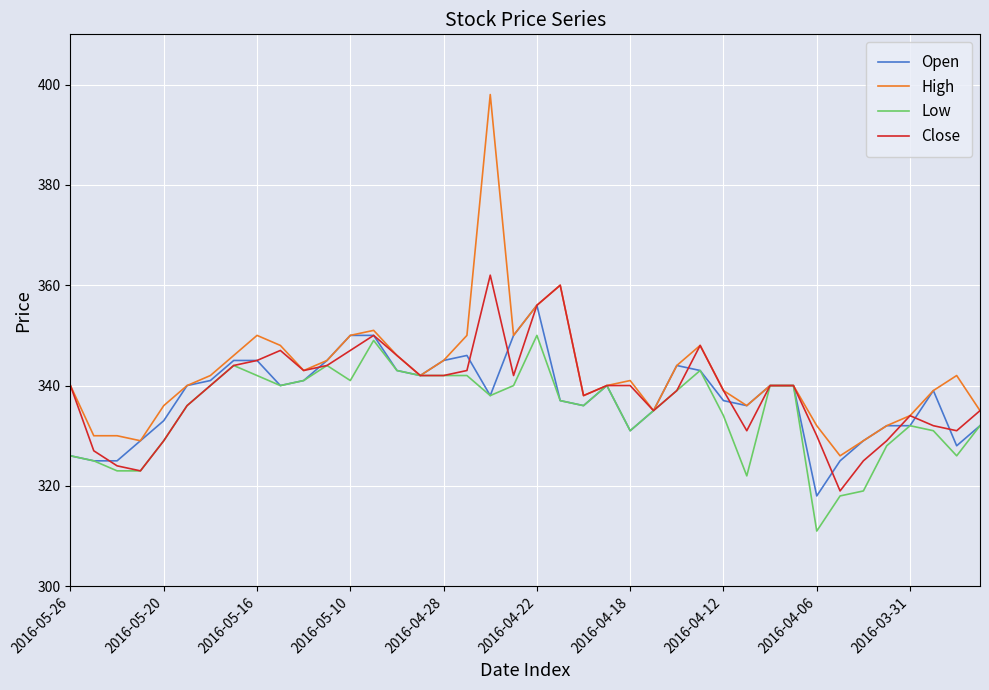

Rank the series by their maximum value, from highest to lowest.

High, Close, Open, Low